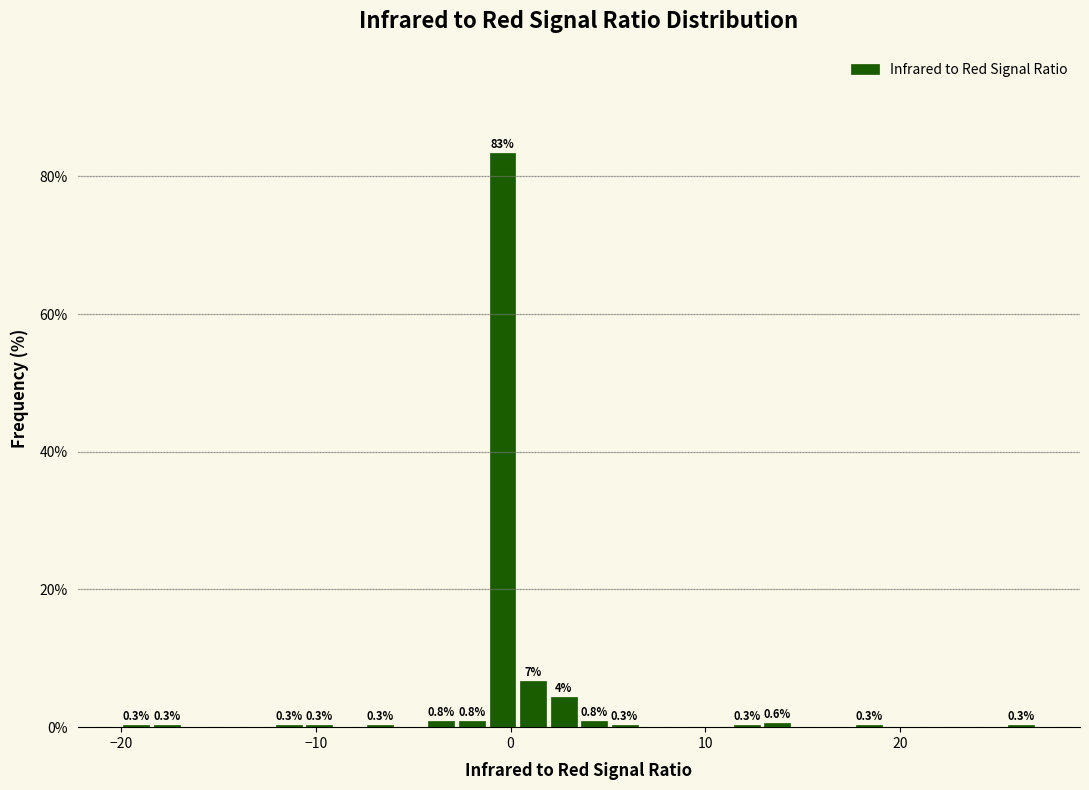

Around what value on the x-axis is the tallest bar? Give the approximate position of its centre, as read against the axis.

0